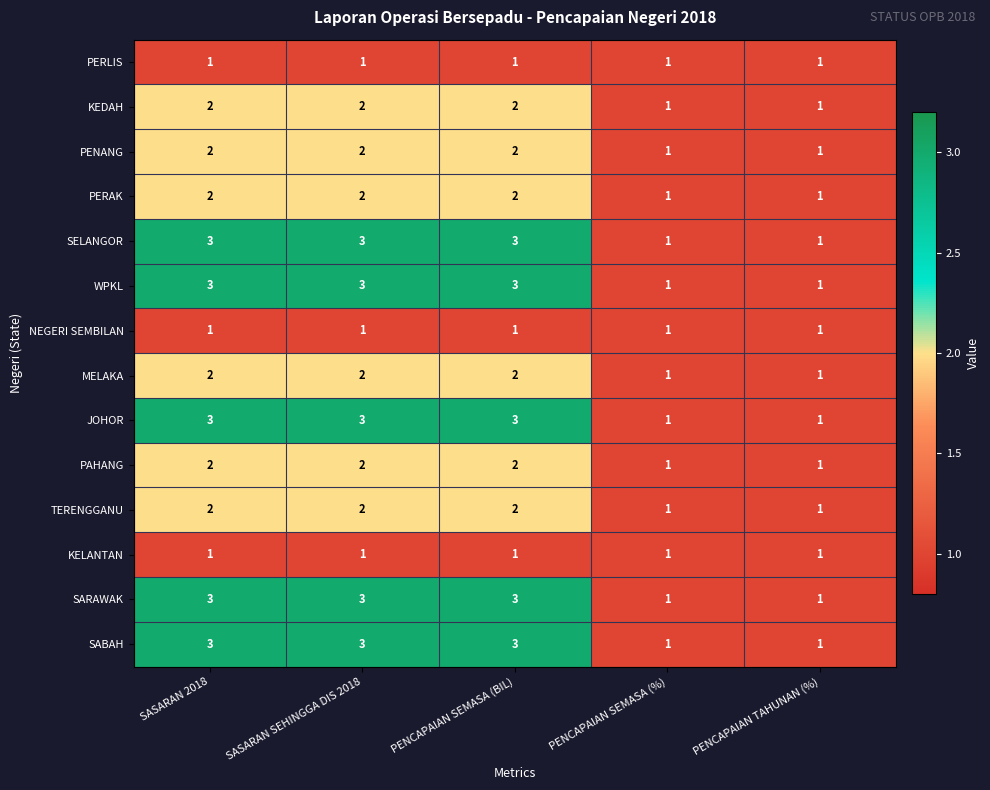

What is the sum of all PENANG values?

8